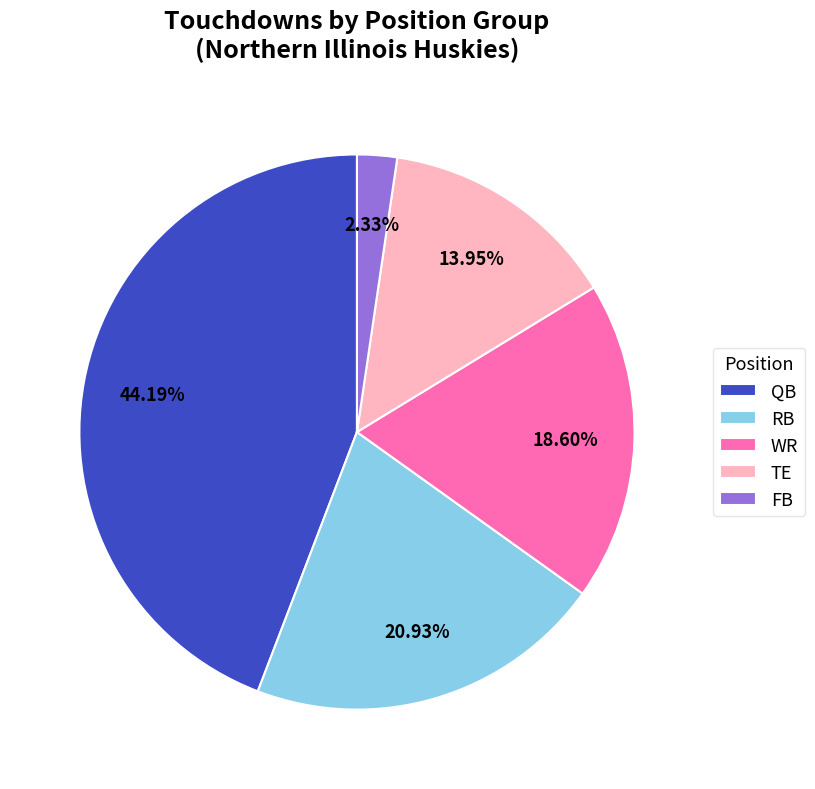

Which slice is the smallest?

FB